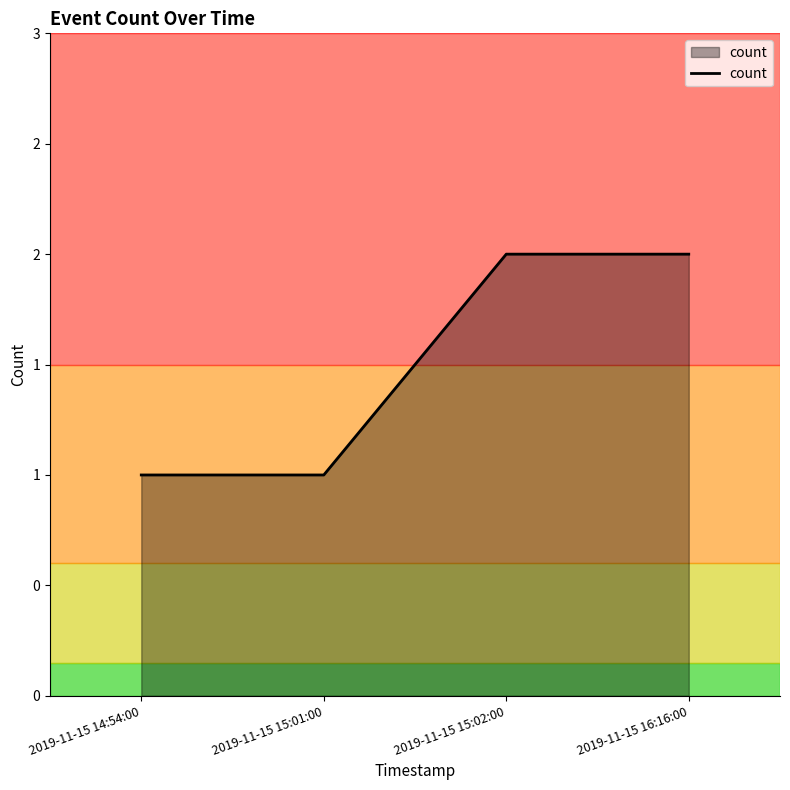

Is it true that the value at 2019-11-15 15:02:00 is 3?

False